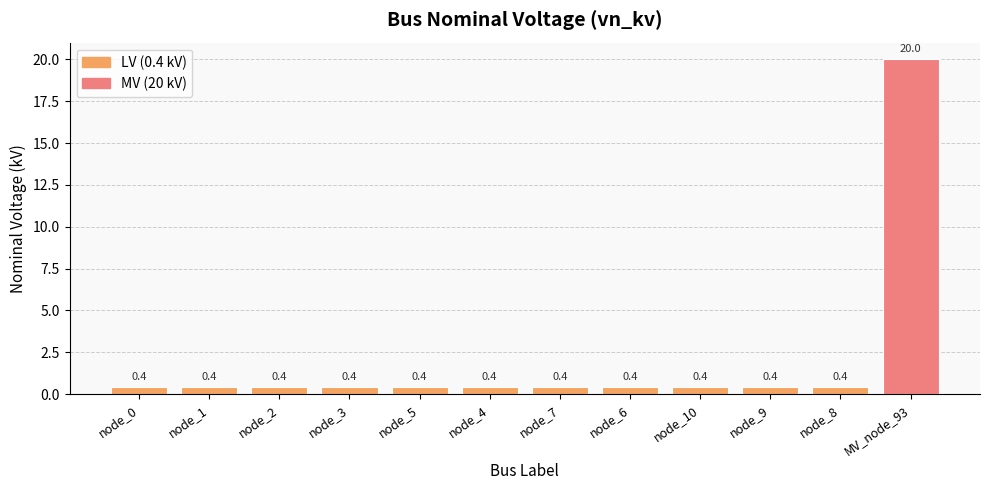

Is it true that the value at node_2 is 0.4?

True